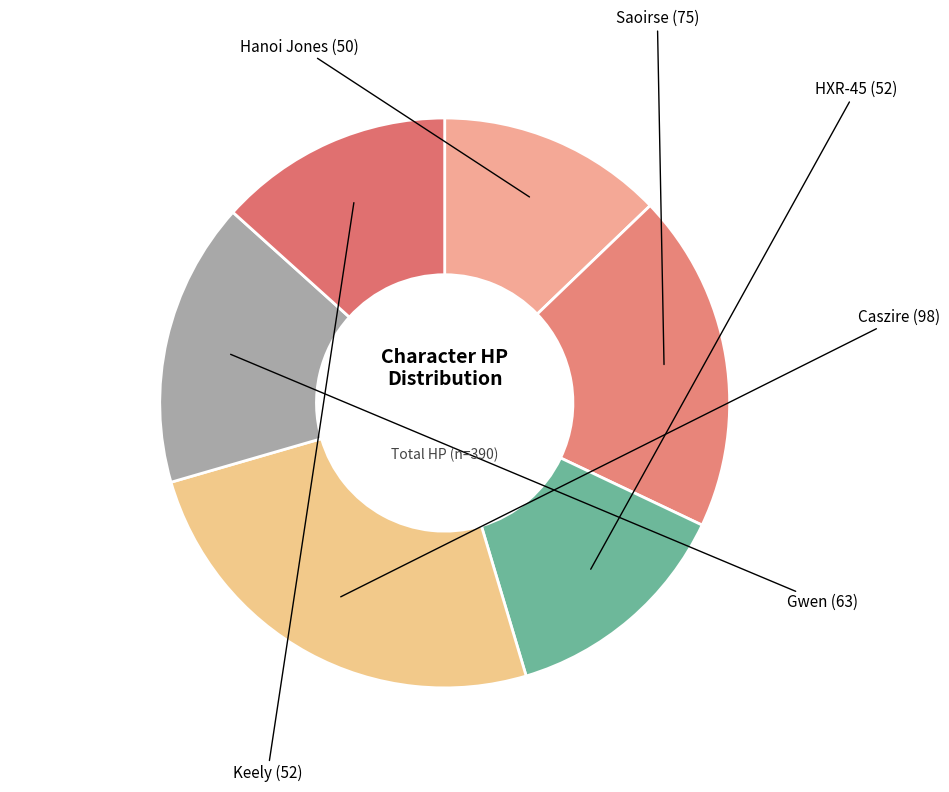

What is the largest slice in the pie chart?

Caszire